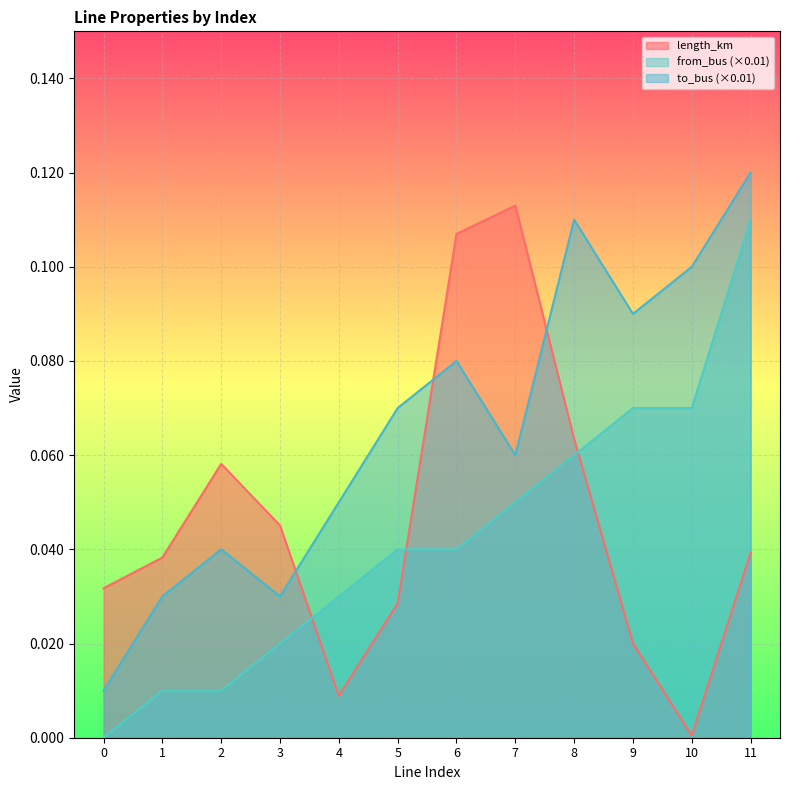

What is the sum of all from_bus values?

0.5